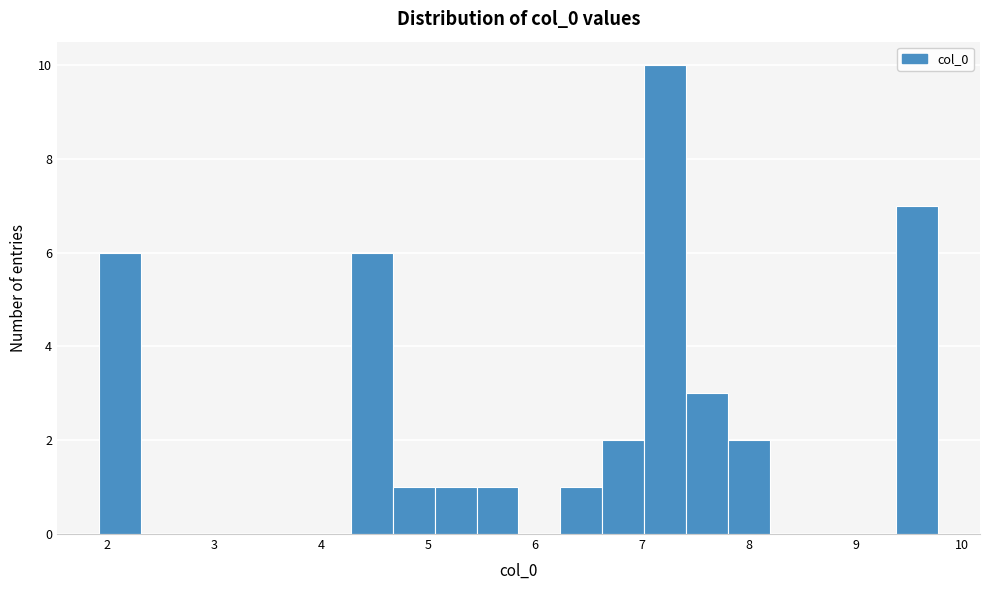

Around what value on the x-axis is the tallest bar? Give the approximate position of its centre, as read against the axis.

7.2